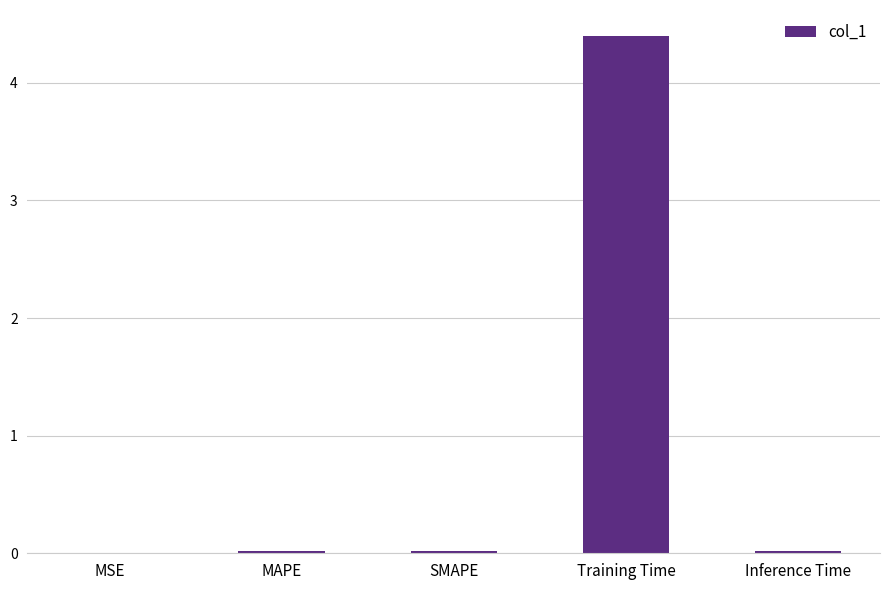

Which category has the highest value across all series?

Training Time